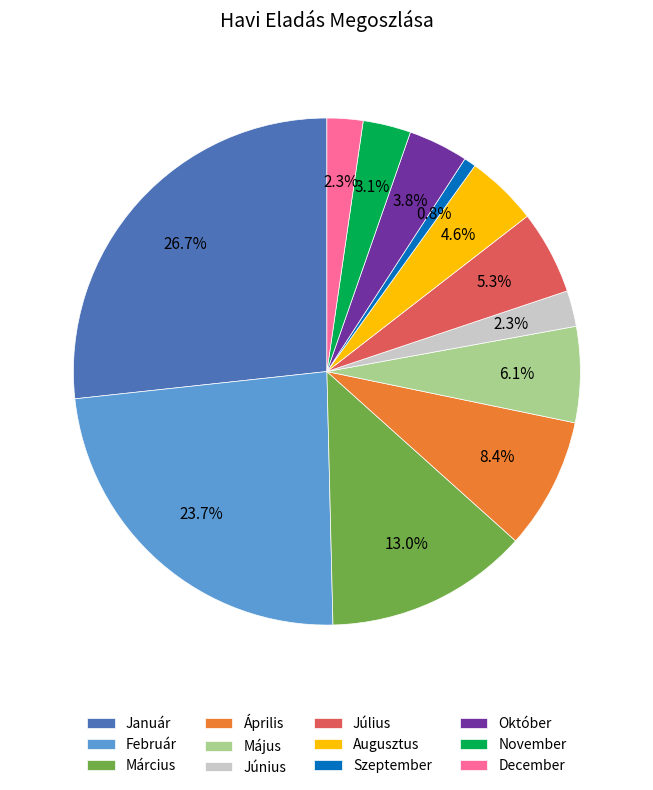

True or false: Március accounts for 27% of the total.

False